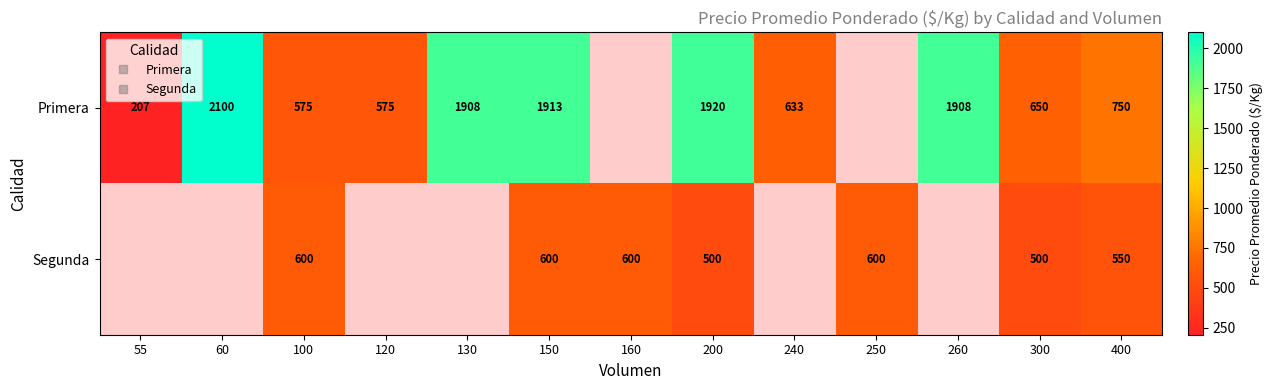

At which category is the sum across all series the highest?

150